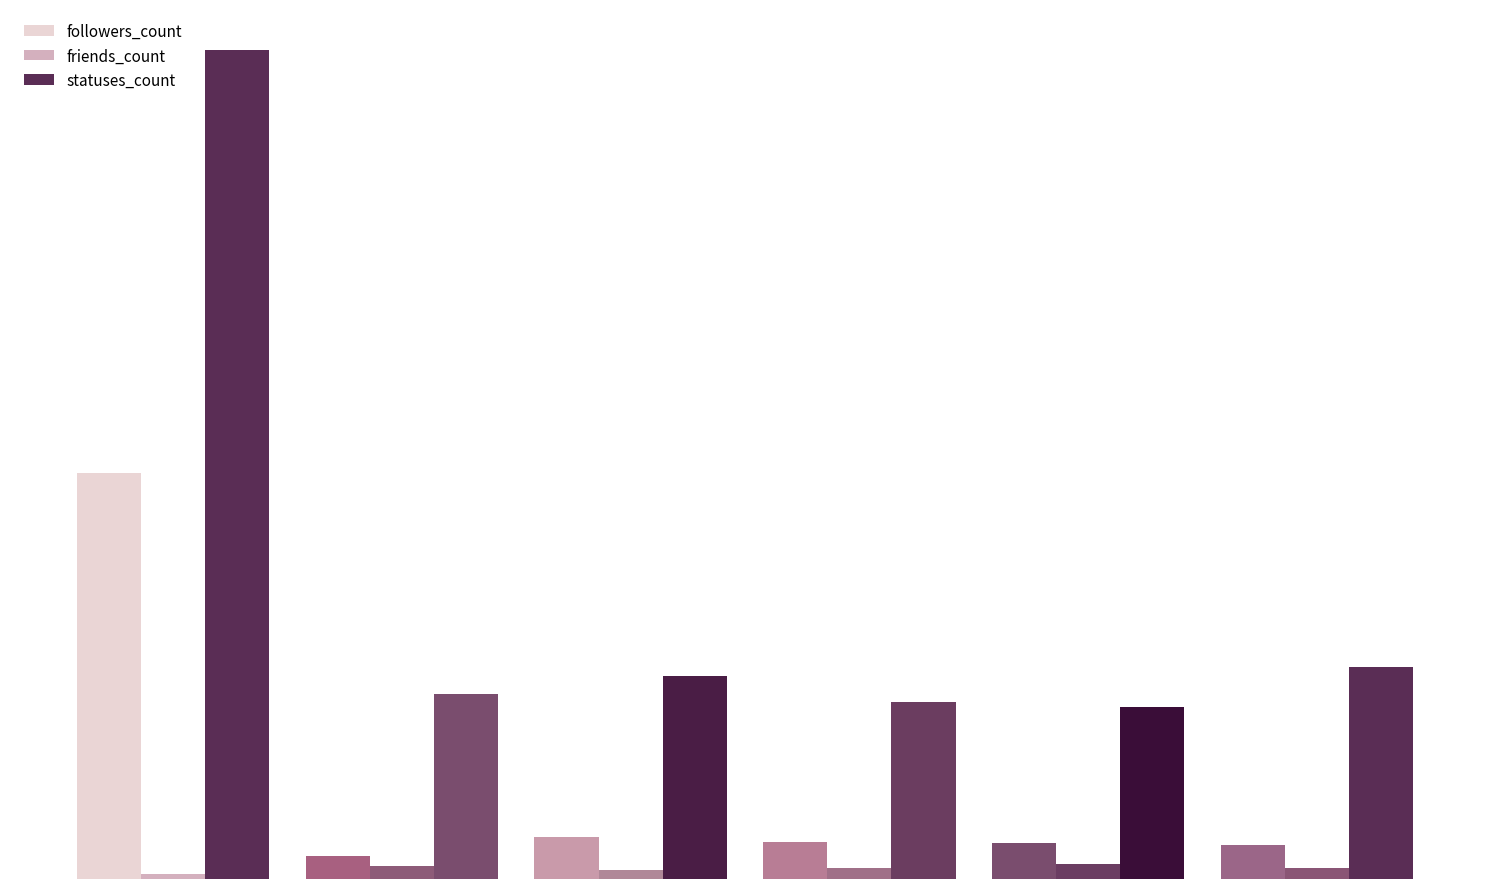

Reading left to right, extract all data points from this chart.

followers_count: 48955	2757	5060	4414	4333	4152
friends_count: 649	1598	1051	1331	1781	1361
statuses_count: 99878	22298	24443	21364	20763	25553